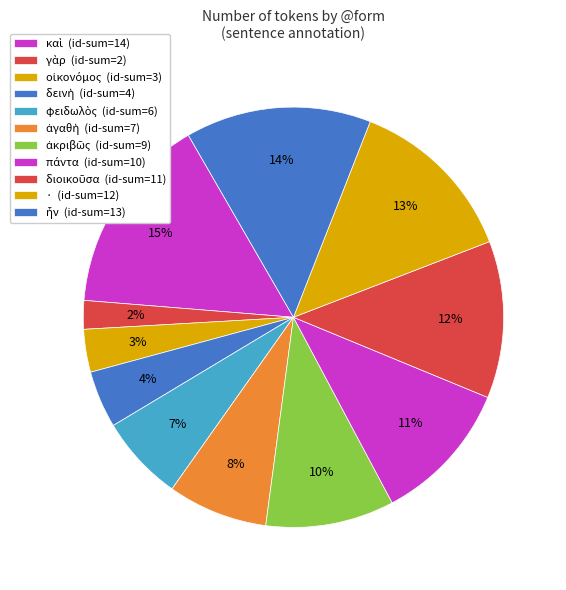

How many slices are in this pie chart?

11